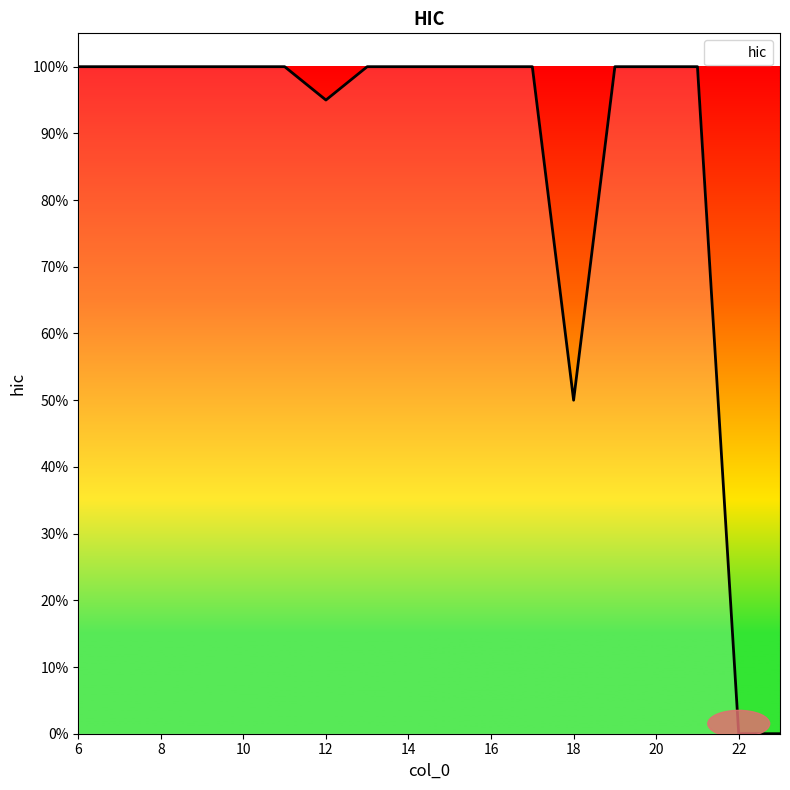

List the labels in order of value, smallest first.

22, 23, 18, 12, 6, 7, 8, 9, 10, 11, 13, 14, 15, 16, 17, 19, 20, 21